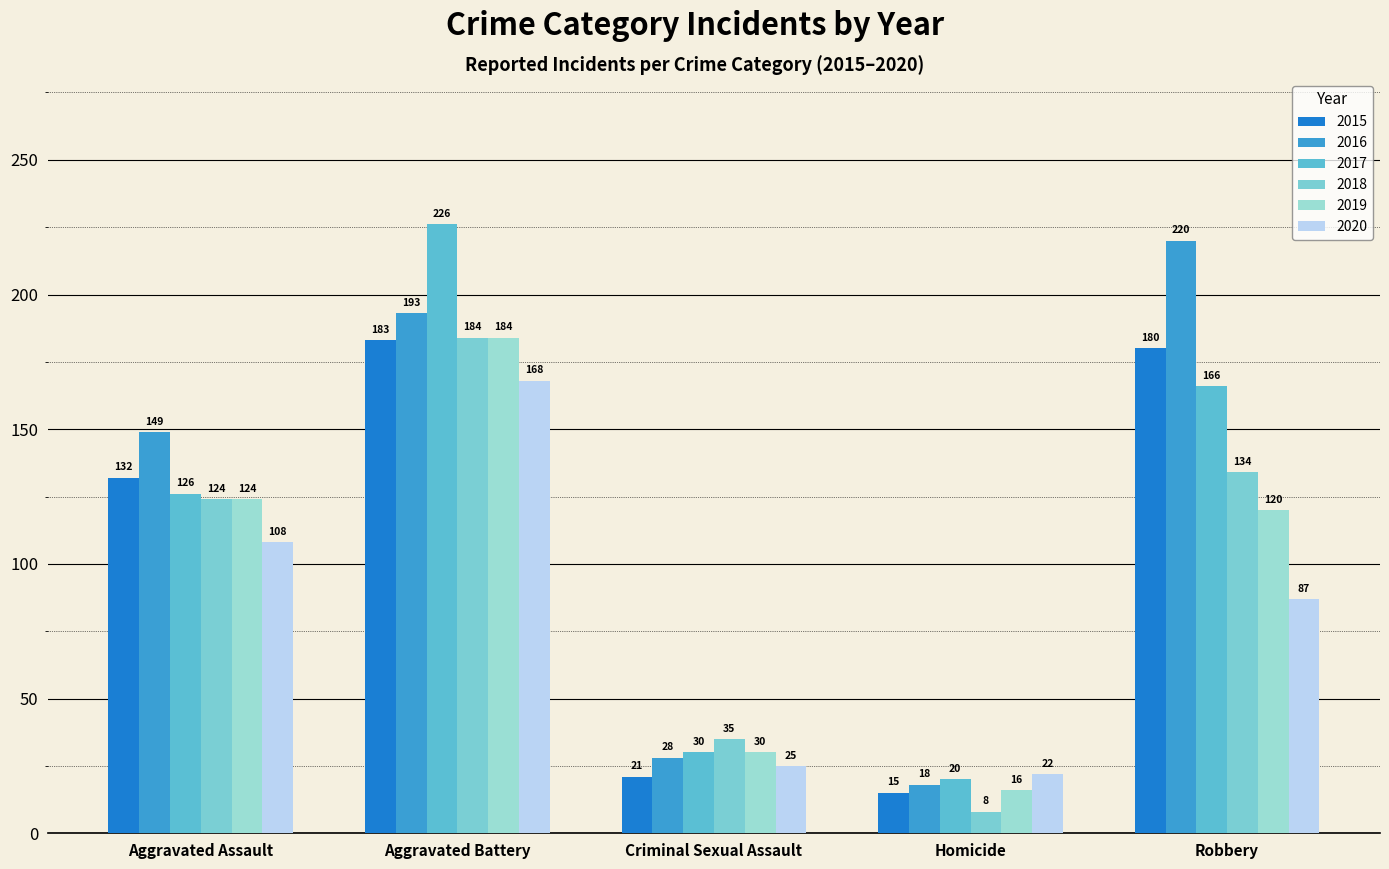

What are all the series names shown in the legend?

2015, 2016, 2017, 2018, 2019, 2020